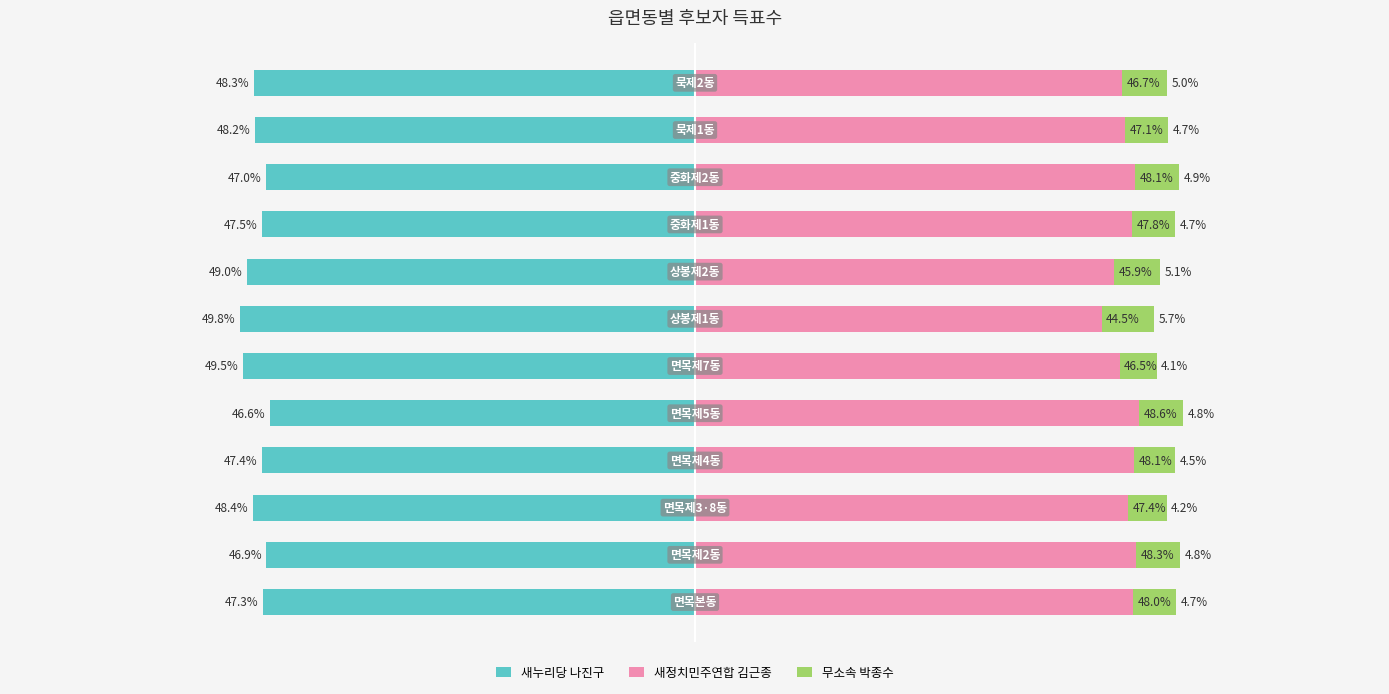

Reading left to right, transcribe all the data shown in this chart.

새누리당 나진구: -47.3	-46.9	-48.4	-47.4	-46.6	-49.5	-49.8	-49.0	-47.5	-47.0	-48.2	-48.3
새정치민주연합 김근종: 48.0	48.3	47.4	48.1	48.6	46.5	44.5	45.9	47.8	48.1	47.1	46.7
무소속 박종수: 4.7	4.8	4.2	4.5	4.8	4.1	5.7	5.1	4.7	4.9	4.7	5.0